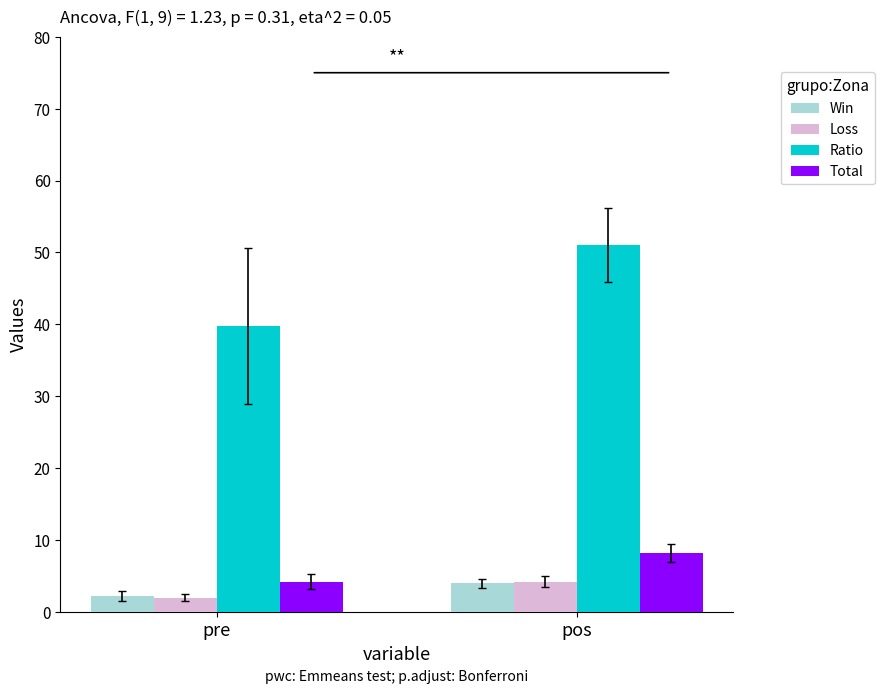

What is the greatest value displayed?

51.0